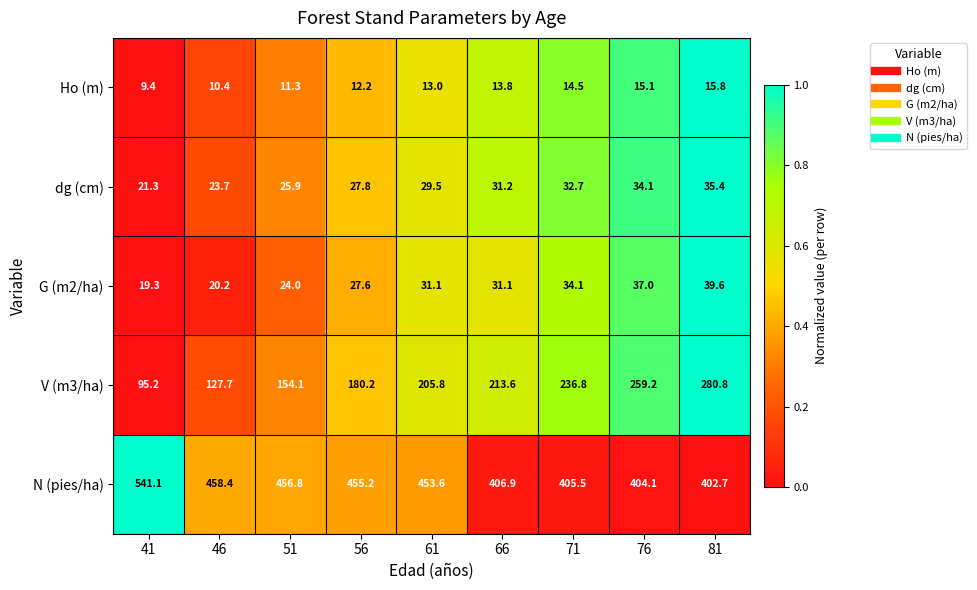

At 71, list the series in order from smallest to largest.

Ho (m), dg (cm), G (m2/ha), V (m3/ha), N (pies/ha)